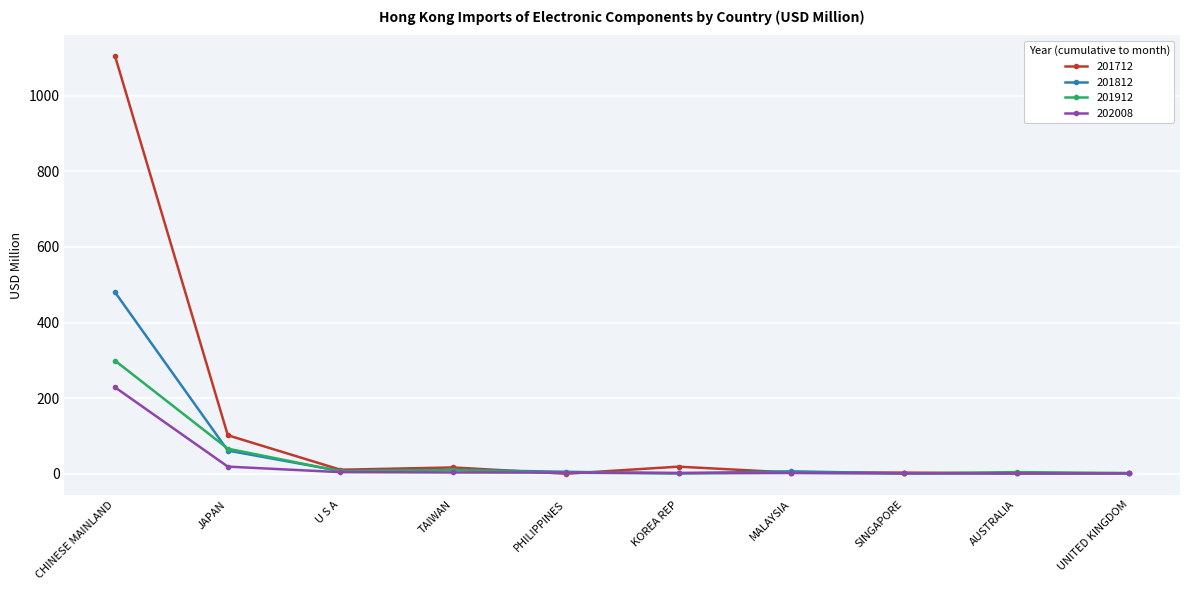

Which series has the largest total across all categories?

201712